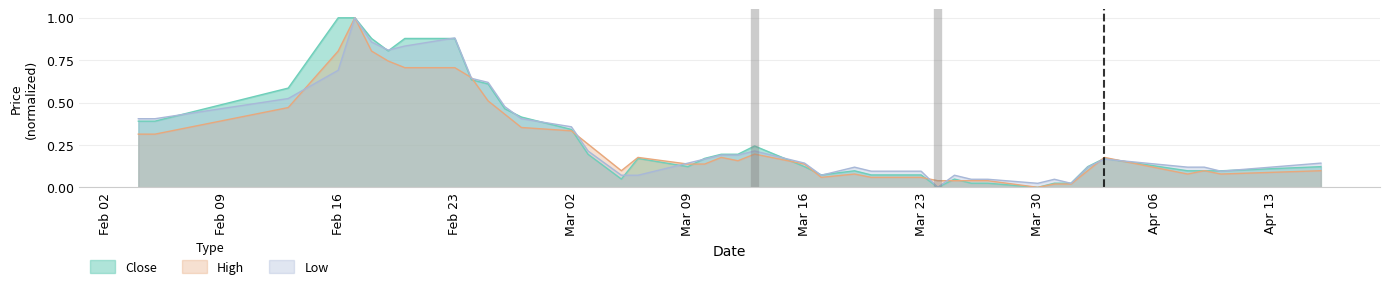

Between 2015-03-11 and 2015-03-27, which is larger?

2015-03-11